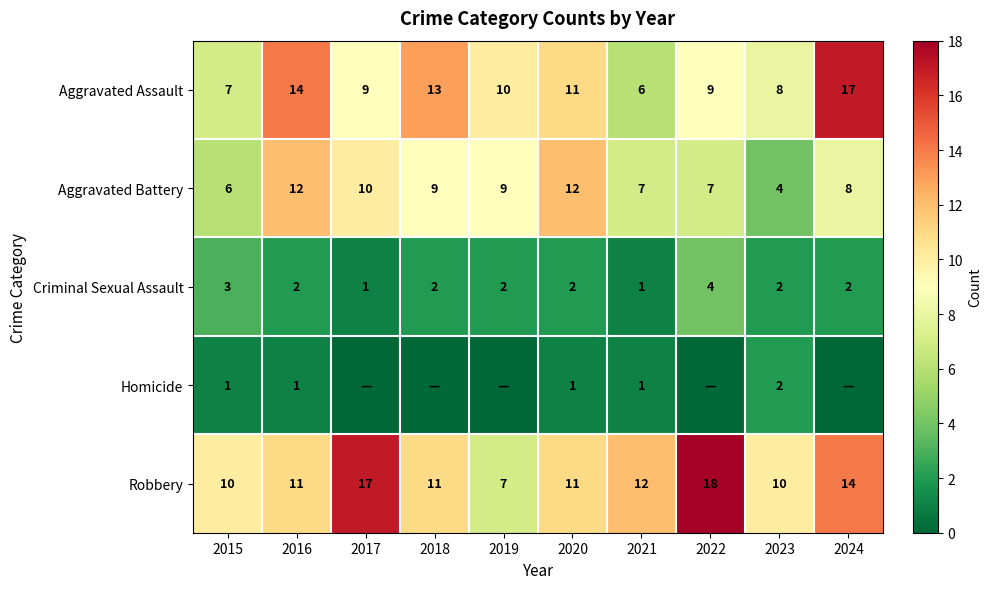

At which label does Aggravated Assault reach its peak?

2024